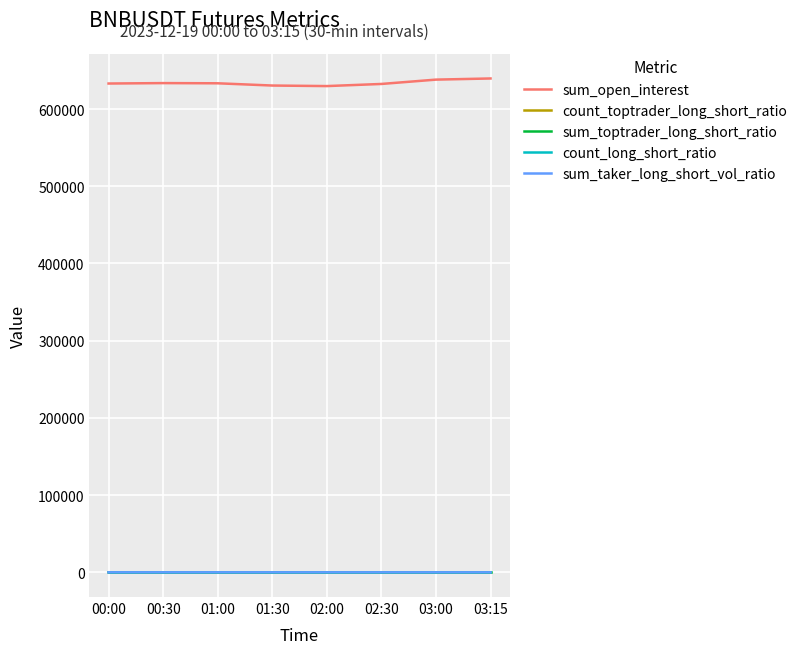

Which series has the largest range (max minus min)?

sum_open_interest